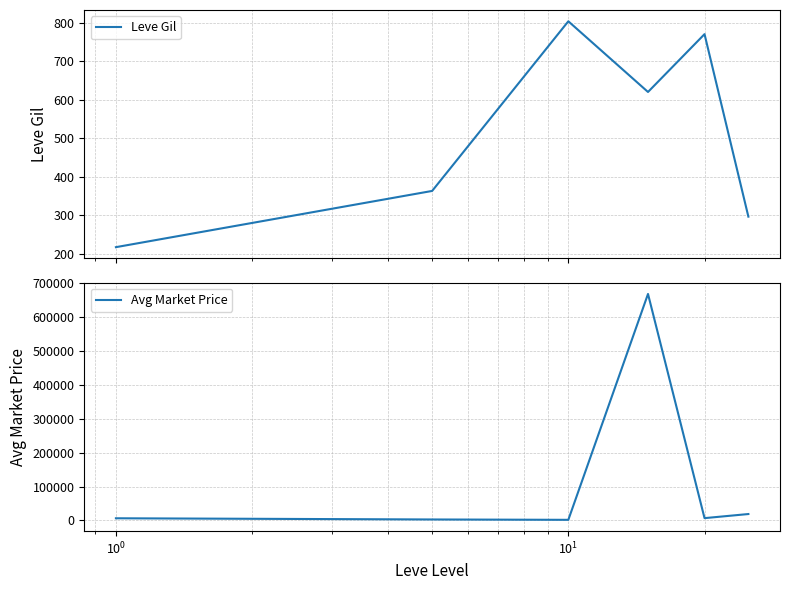

What is the highest value of the Leve Gil series?

803.3